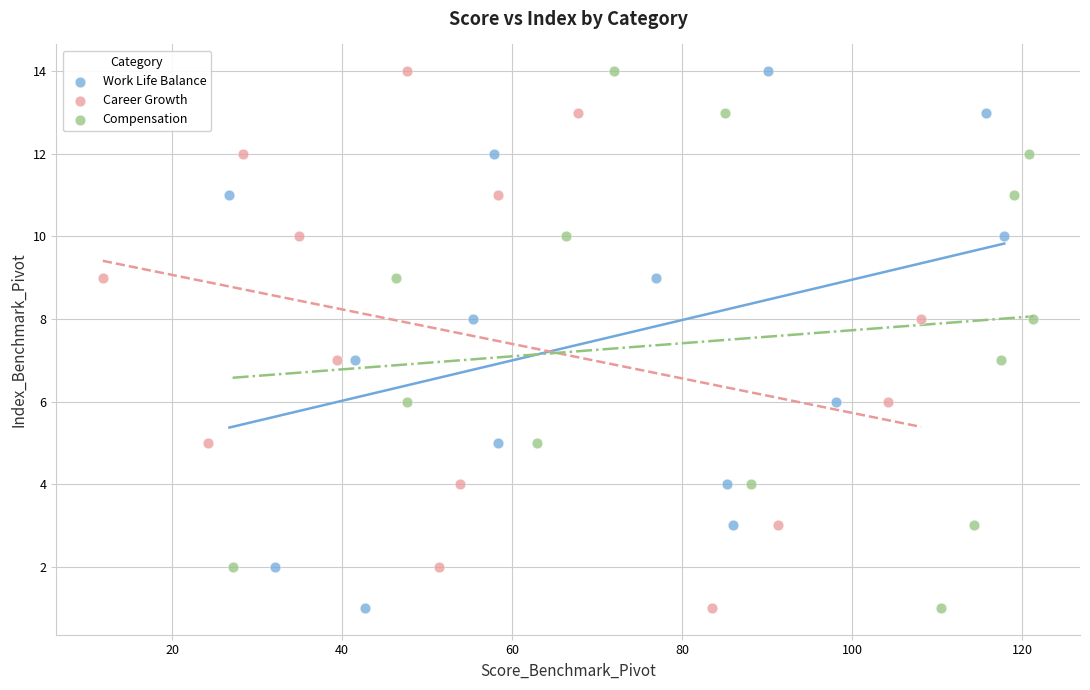

What are all the series names shown in the legend?

Work Life Balance, Career Growth, Compensation